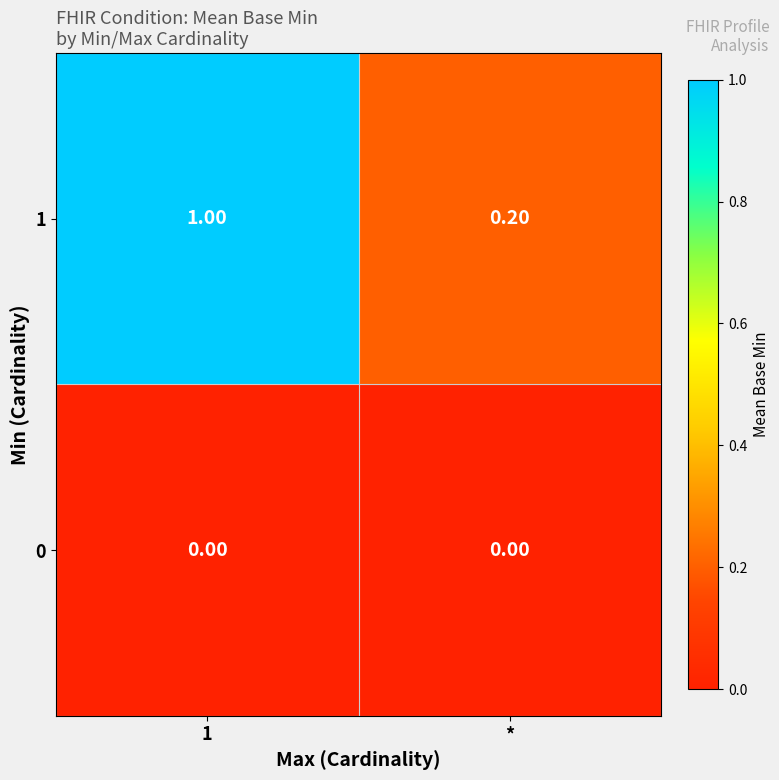

Count the number of data series in this chart.

2